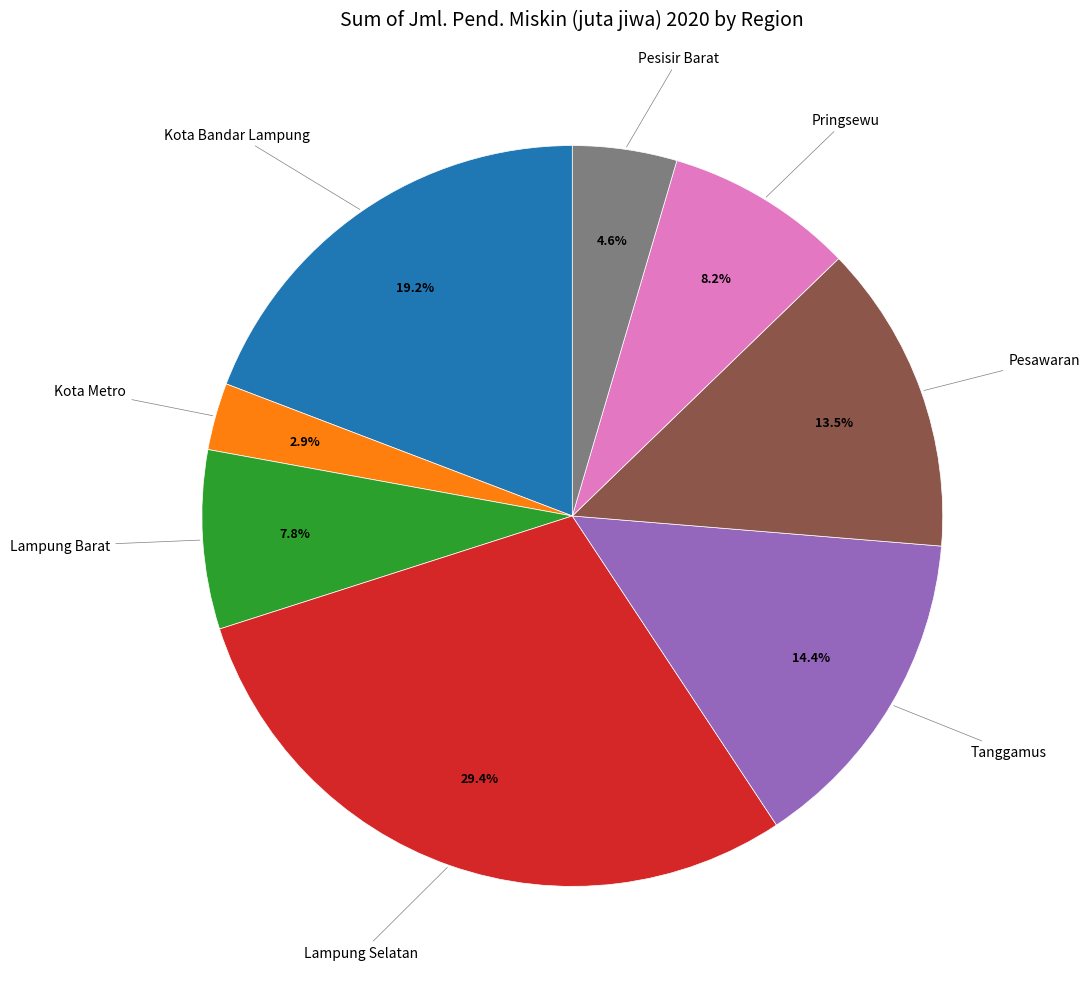

Does any single category account for the majority?

No